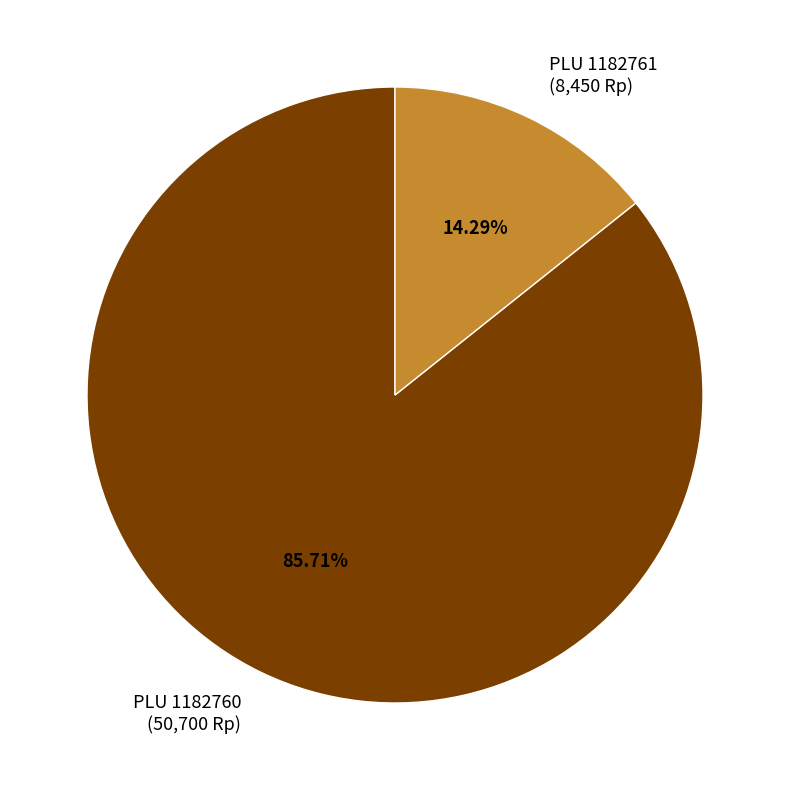

Is there any slice that represents more than half of the pie?

Yes